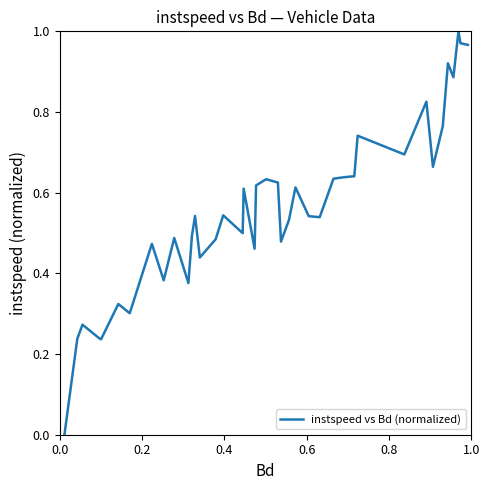

Does the chart display data point markers on the line(s)?

No